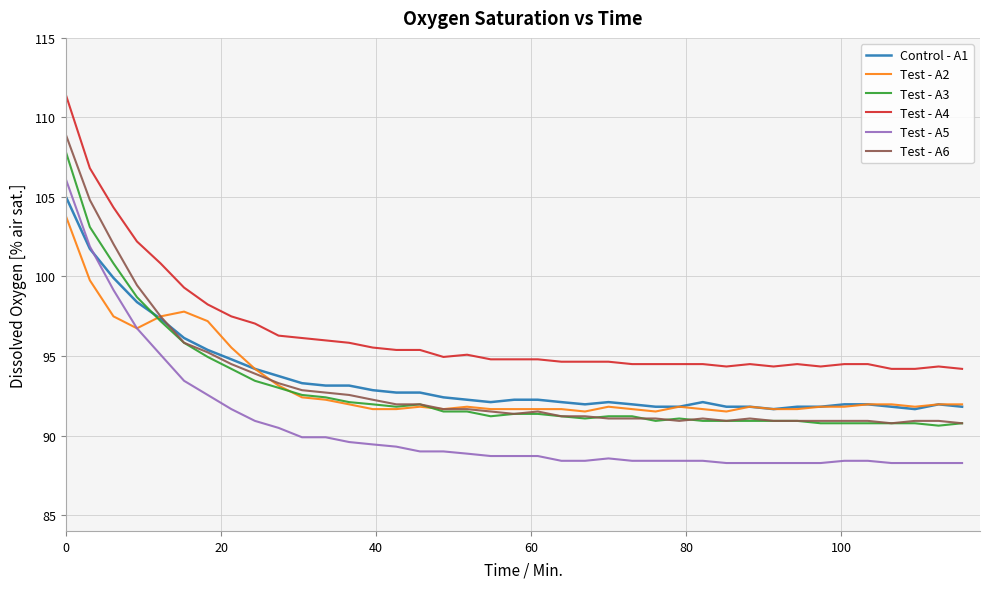

True or false: Test - A3 and Test - A5 intersect in this chart.

False